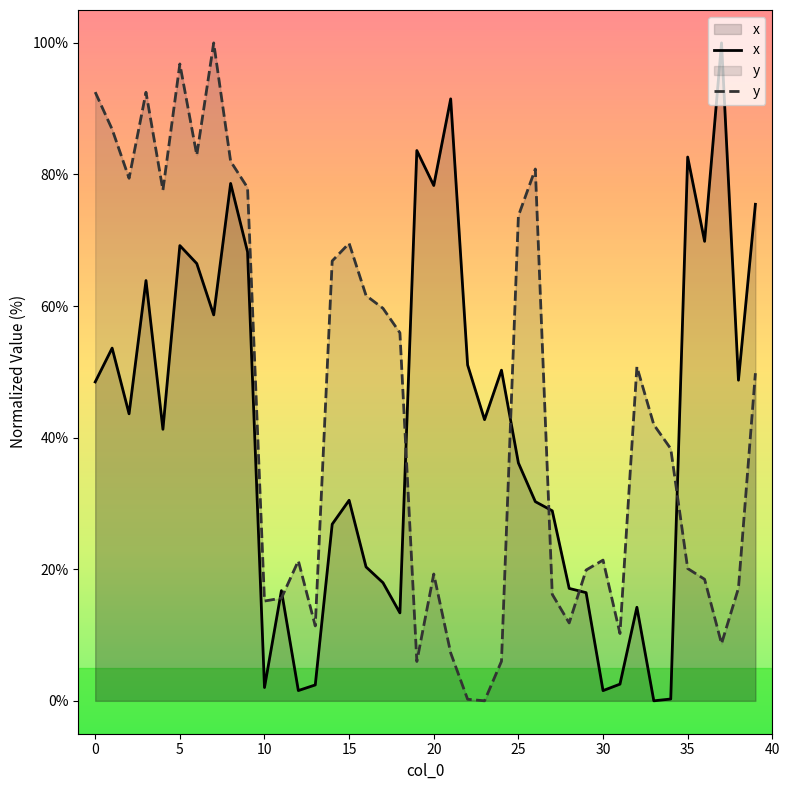

Which series ends up on top after the final intersection of x and y?

x